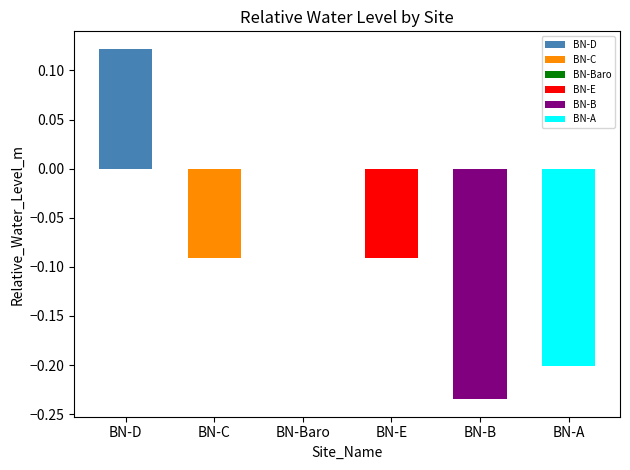

How many values are between 0 and 1?

2